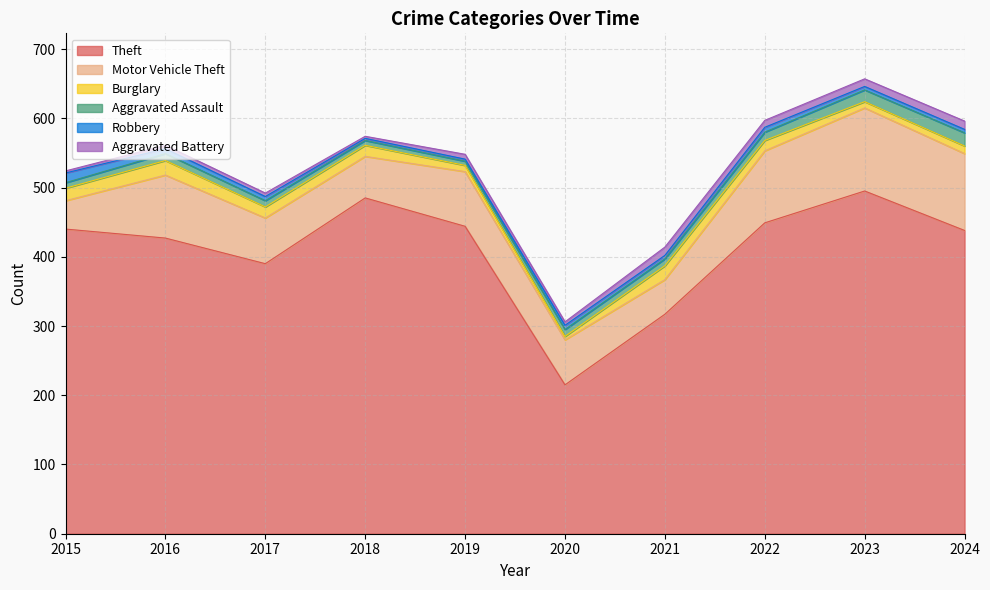

Between 2017 and 2023, which series saw the biggest shift?

Theft